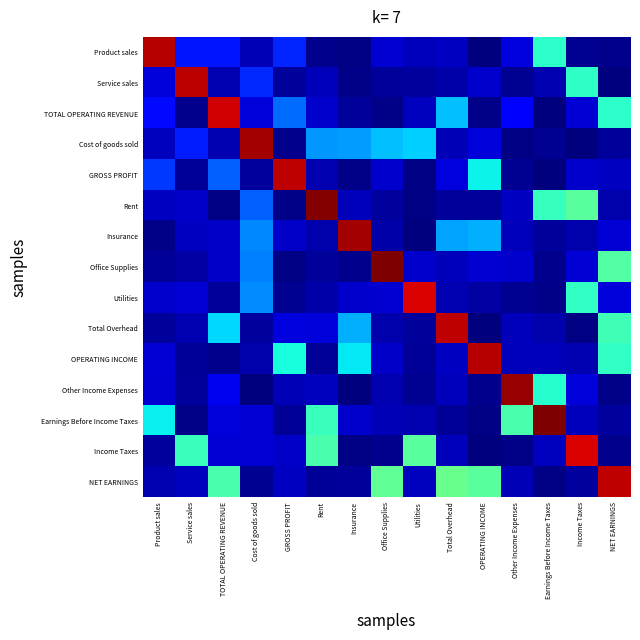

At which category is the sum across all series the highest?

NET EARNINGS